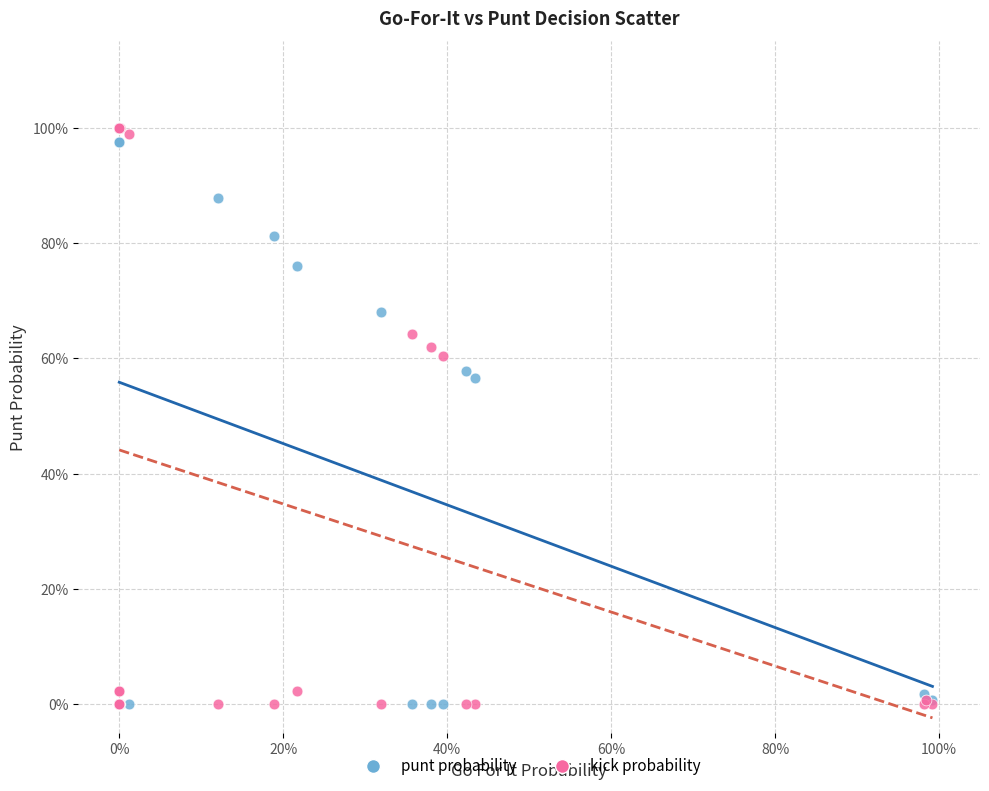

What are all the series names shown in the legend?

punt probability, kick probability